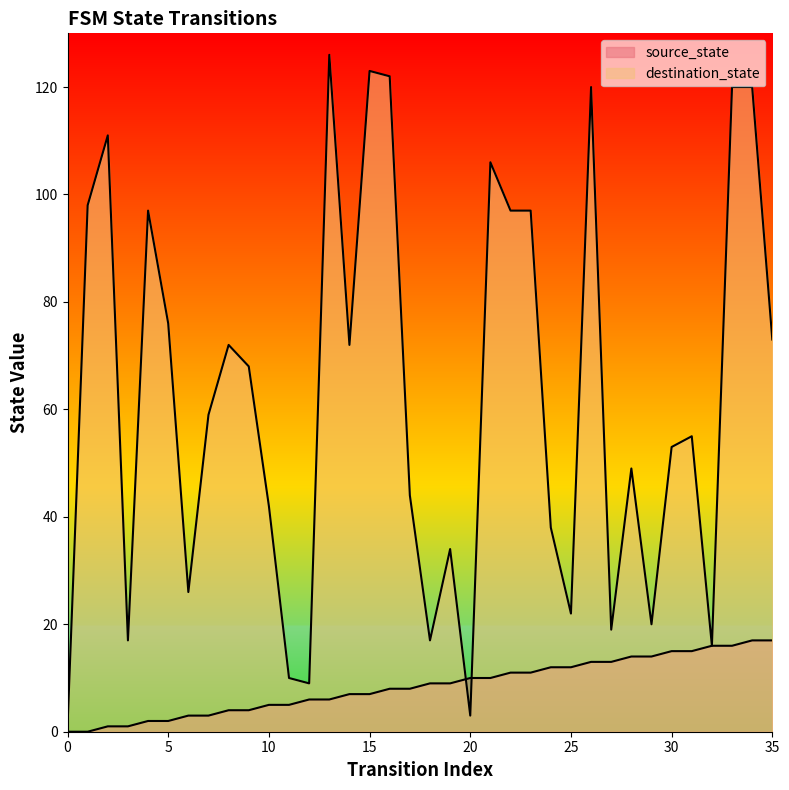

Which has a higher value, 10 or 9?

10